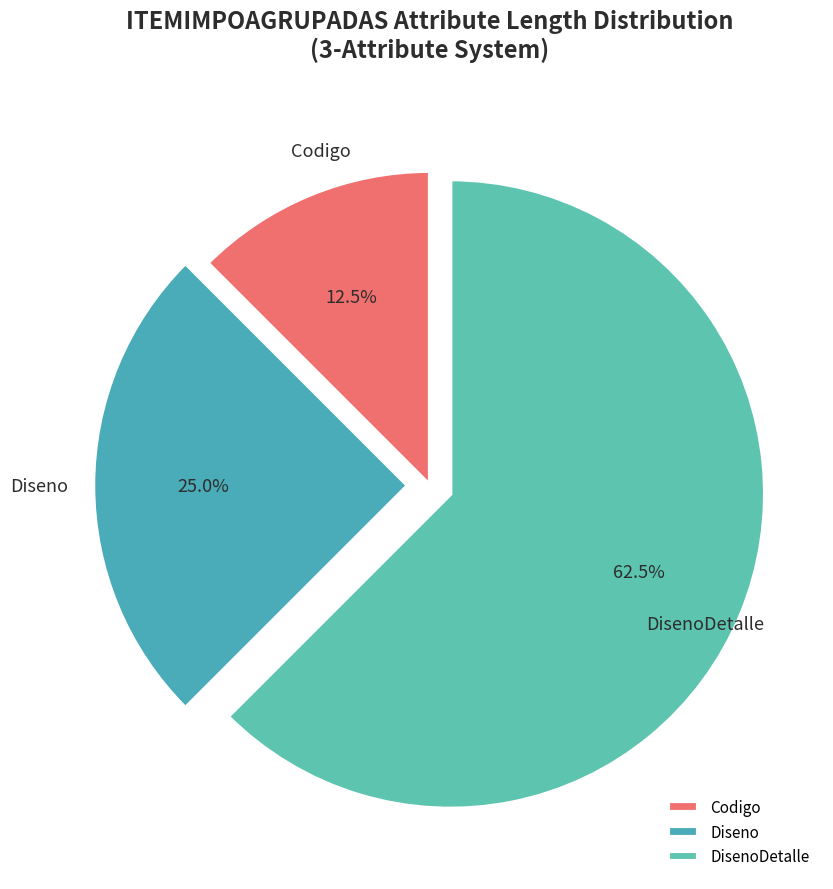

Which has a higher value, Diseno or DisenoDetalle?

DisenoDetalle